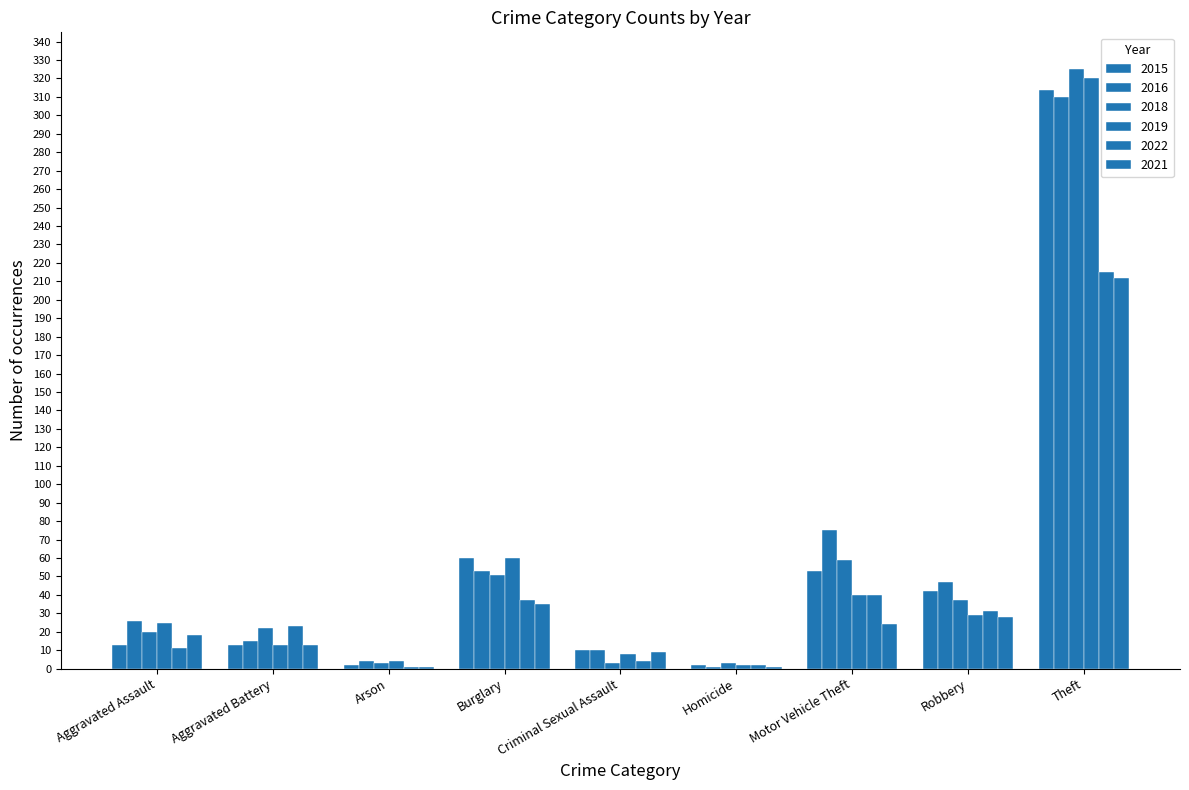

How many data points does each series have?

9